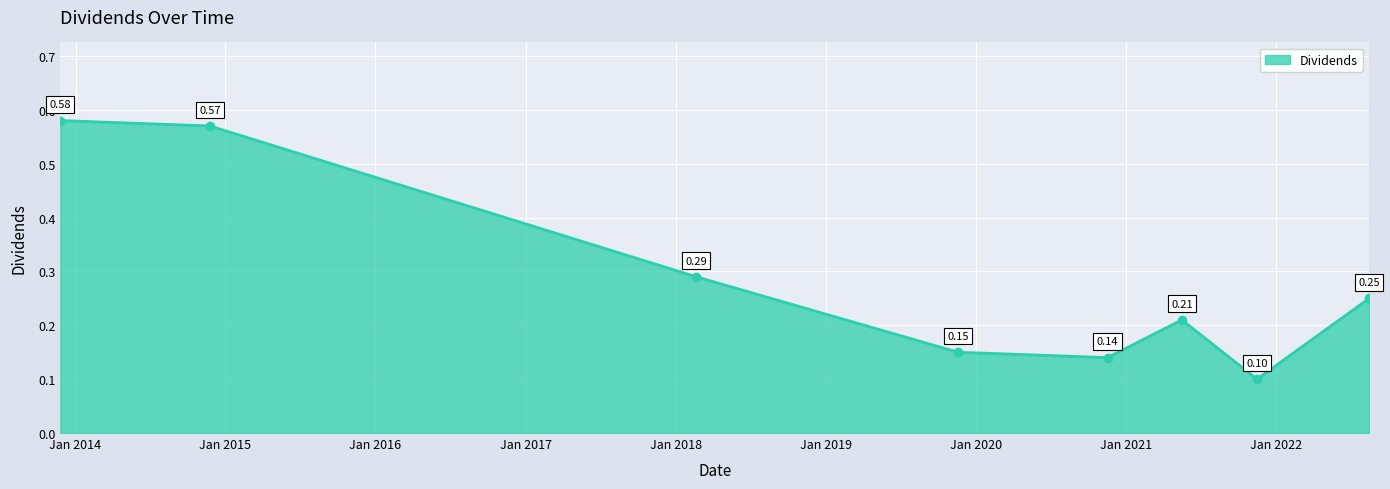

What is the difference between the maximum and minimum values?

0.5